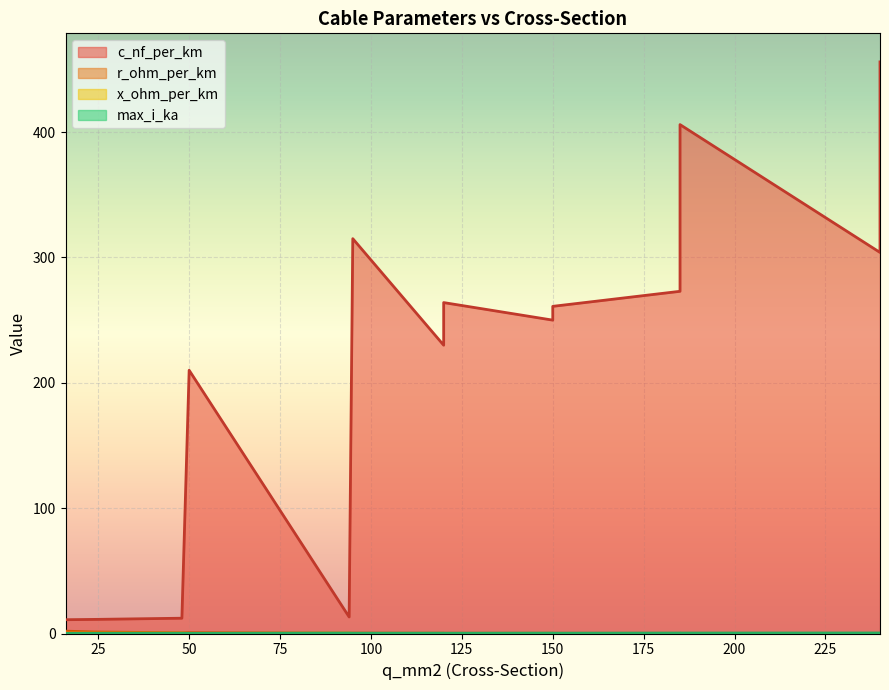

What is the value of the r_ohm_per_km point at the 11th from the left?

0.1